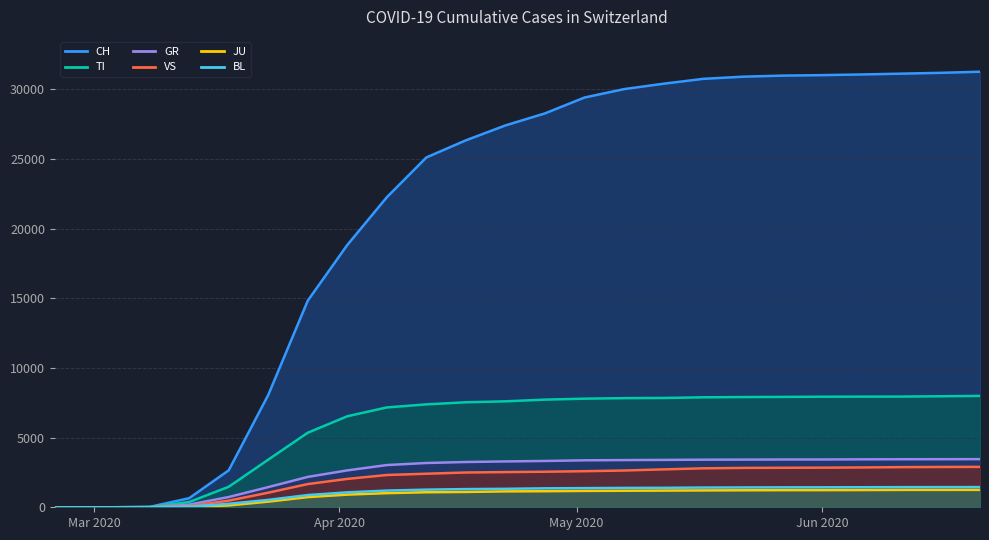

At which category is the sum across all series the highest?

2020-06-21